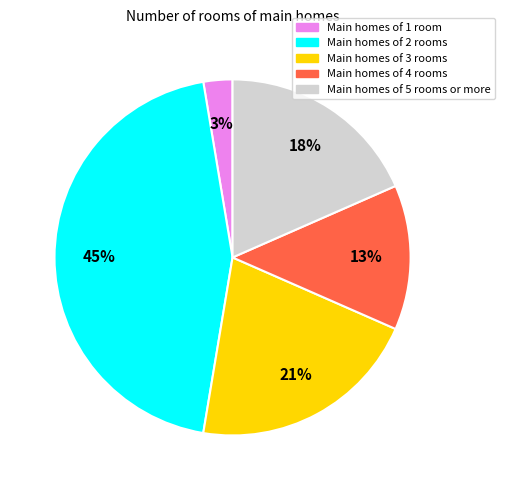

Is it true that Main homes of 3 rooms is 30% of the pie?

False